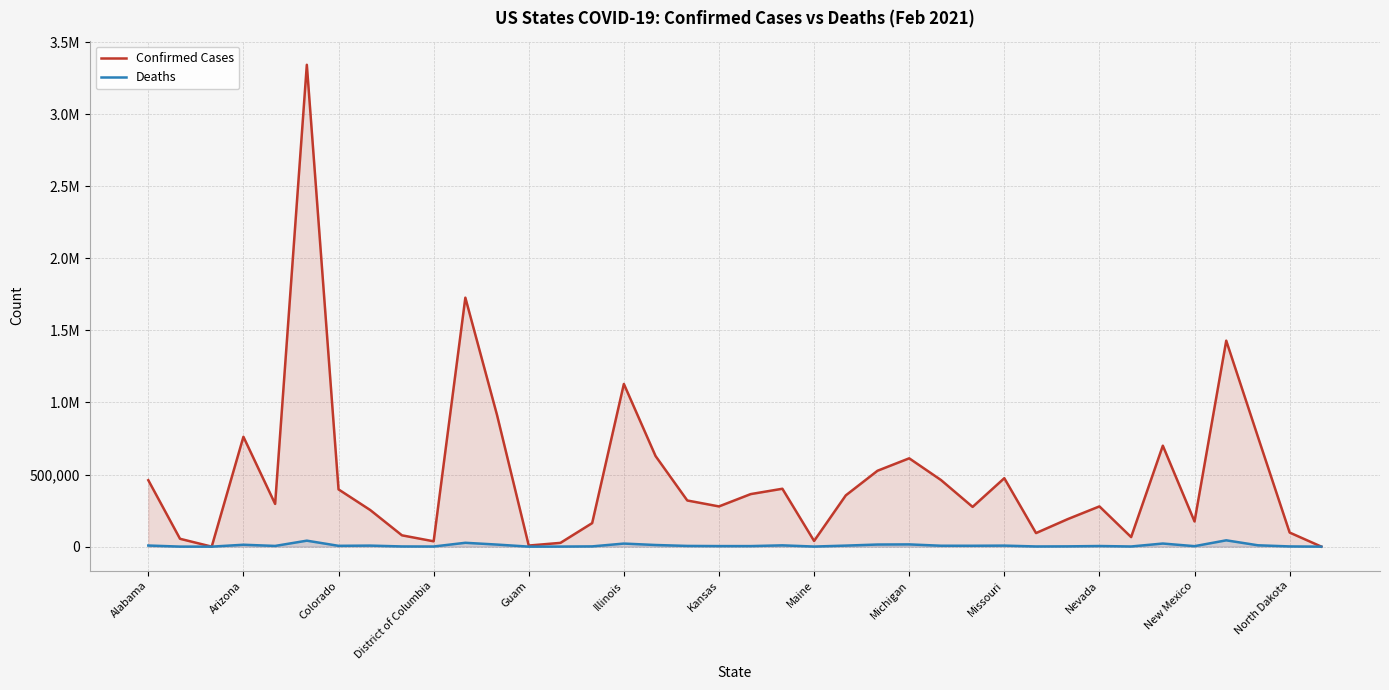

How many values in the Deaths series exceed 5641?

18